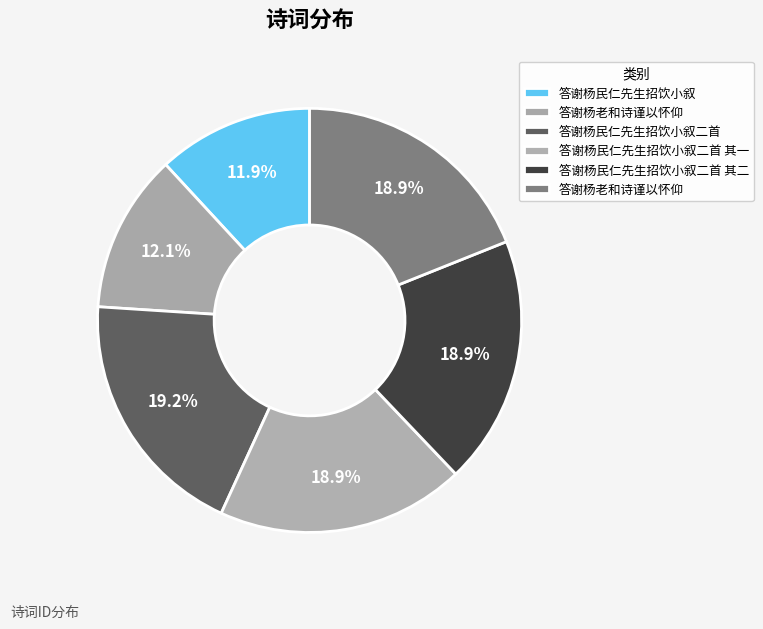

What is the largest slice in the pie chart?

答谢杨民仁先生招饮小叙二首